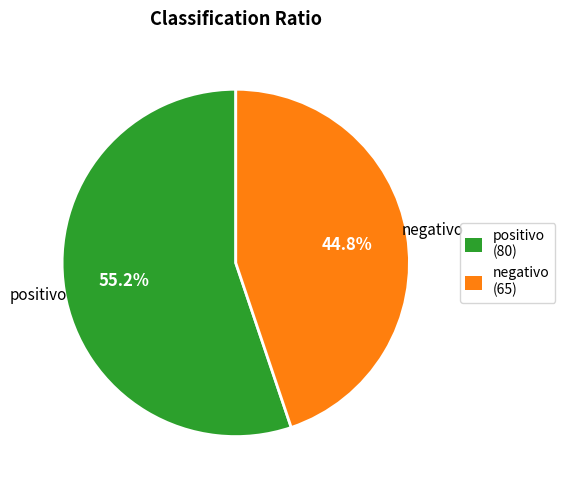

Is the sum of positivo and negativo greater than half?

Yes